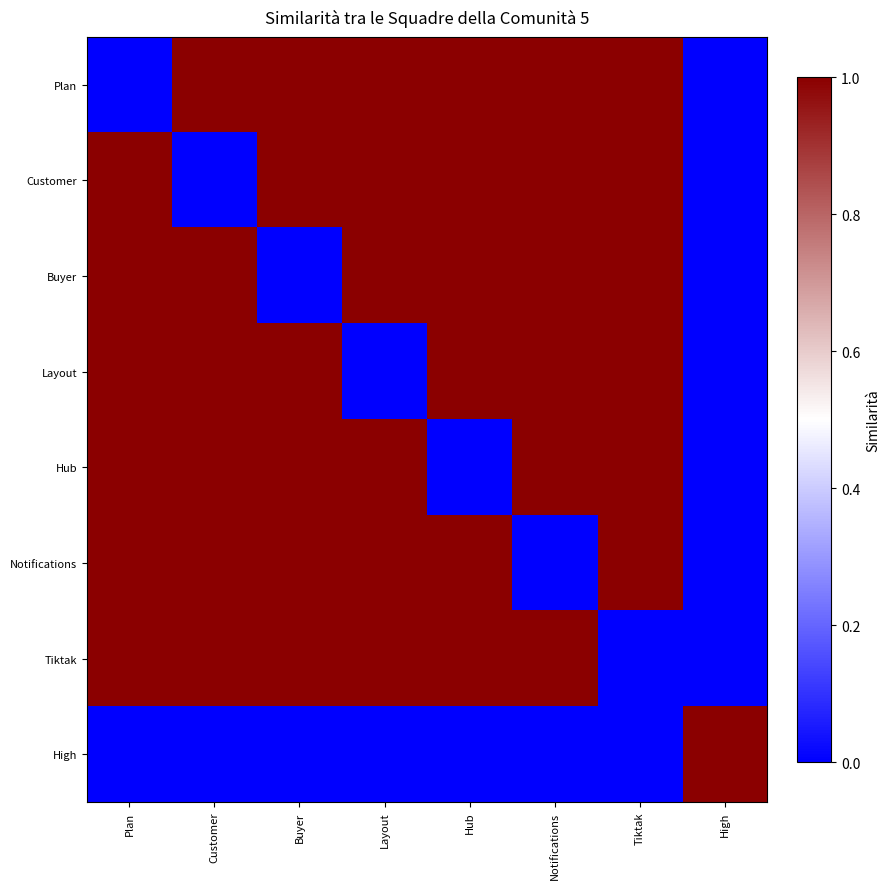

Reading left to right, what are all the values shown in this chart?

Plan: Plan=0	Customer=1	Buyer=1	Layout=1	Hub=1	Notifications=1	Tiktak=1	High=0
Customer: Plan=1	Customer=0	Buyer=1	Layout=1	Hub=1	Notifications=1	Tiktak=1	High=0
Buyer: Plan=1	Customer=1	Buyer=0	Layout=1	Hub=1	Notifications=1	Tiktak=1	High=0
Layout: Plan=1	Customer=1	Buyer=1	Layout=0	Hub=1	Notifications=1	Tiktak=1	High=0
Hub: Plan=1	Customer=1	Buyer=1	Layout=1	Hub=0	Notifications=1	Tiktak=1	High=0
Notifications: Plan=1	Customer=1	Buyer=1	Layout=1	Hub=1	Notifications=0	Tiktak=1	High=0
Tiktak: Plan=1	Customer=1	Buyer=1	Layout=1	Hub=1	Notifications=1	Tiktak=0	High=0
High: Plan=0	Customer=0	Buyer=0	Layout=0	Hub=0	Notifications=0	Tiktak=0	High=1